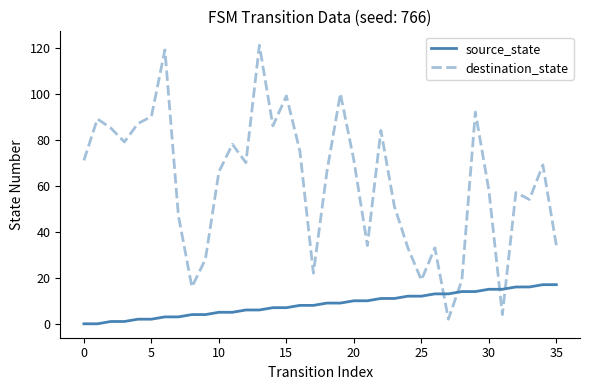

Which series ends up on top after the final intersection of destination_state and source_state?

destination_state